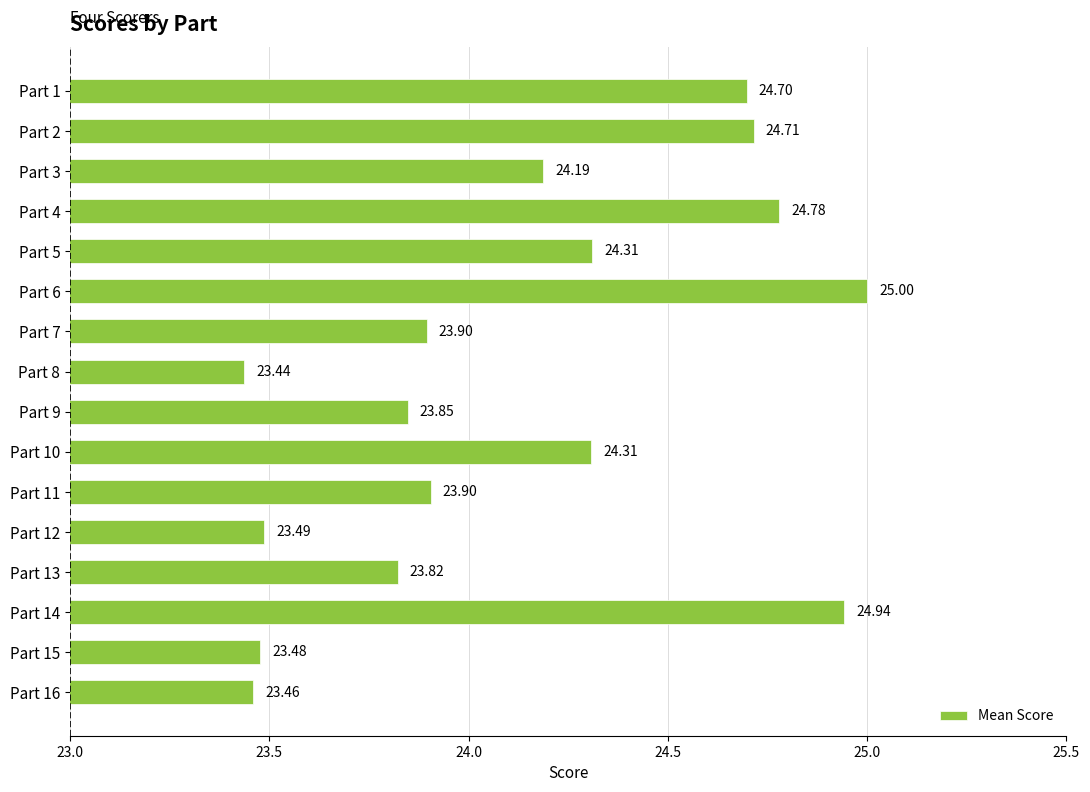

How many distinct data groups are displayed?

1